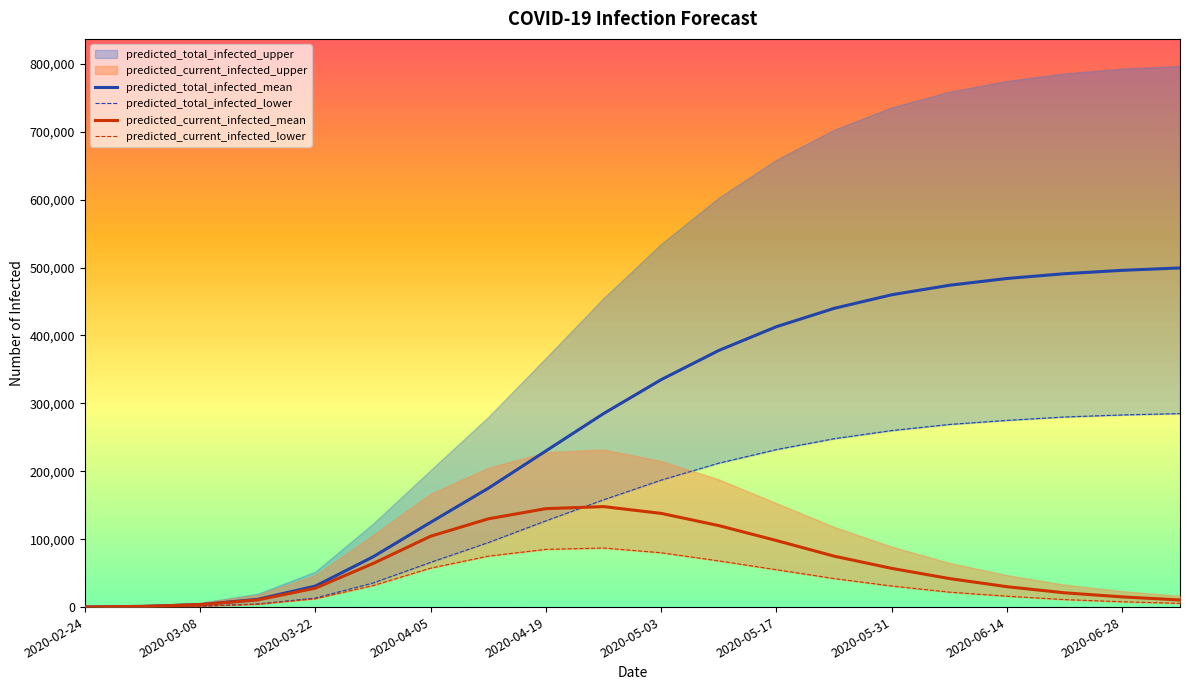

The value of predicted_total_infected_lower at 2020-04-19 is 222002. True or false?

False